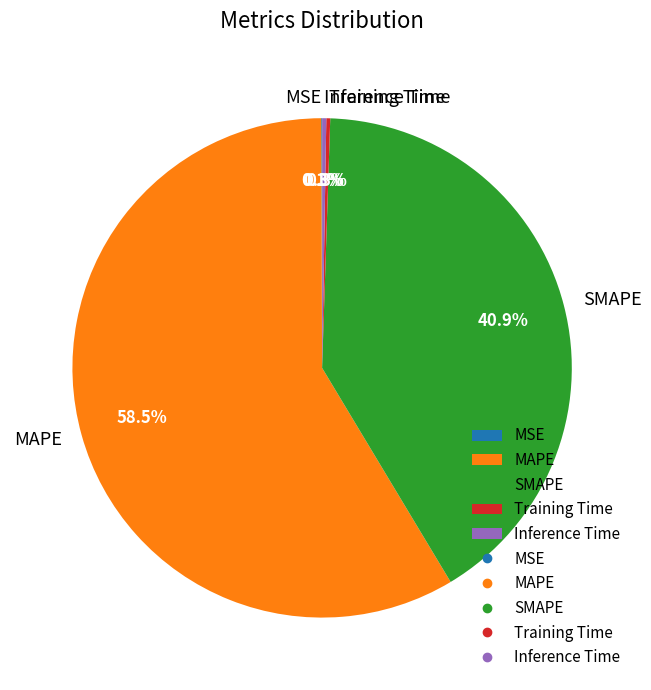

To the nearest percent, what is the difference between the largest and smallest slice percentages?

58%